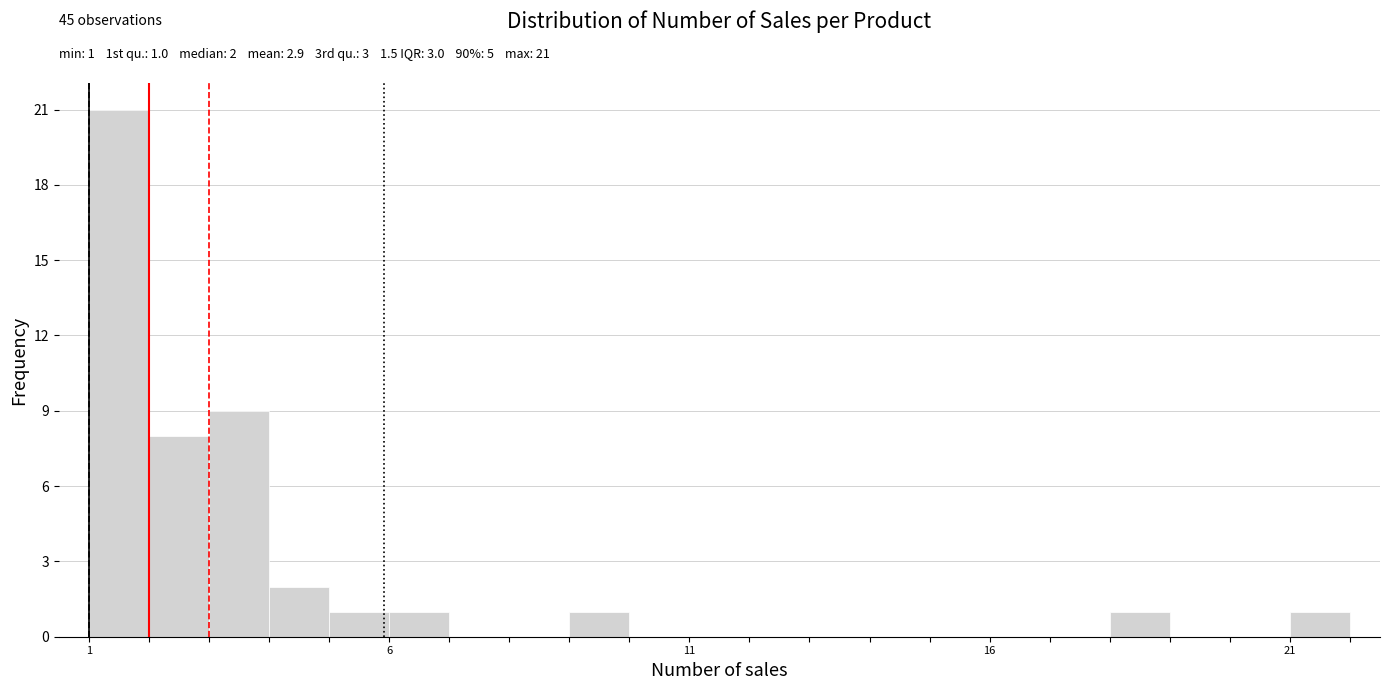

Around what value on the x-axis is the tallest bar? Give the approximate position of its centre, as read against the axis.

1.5